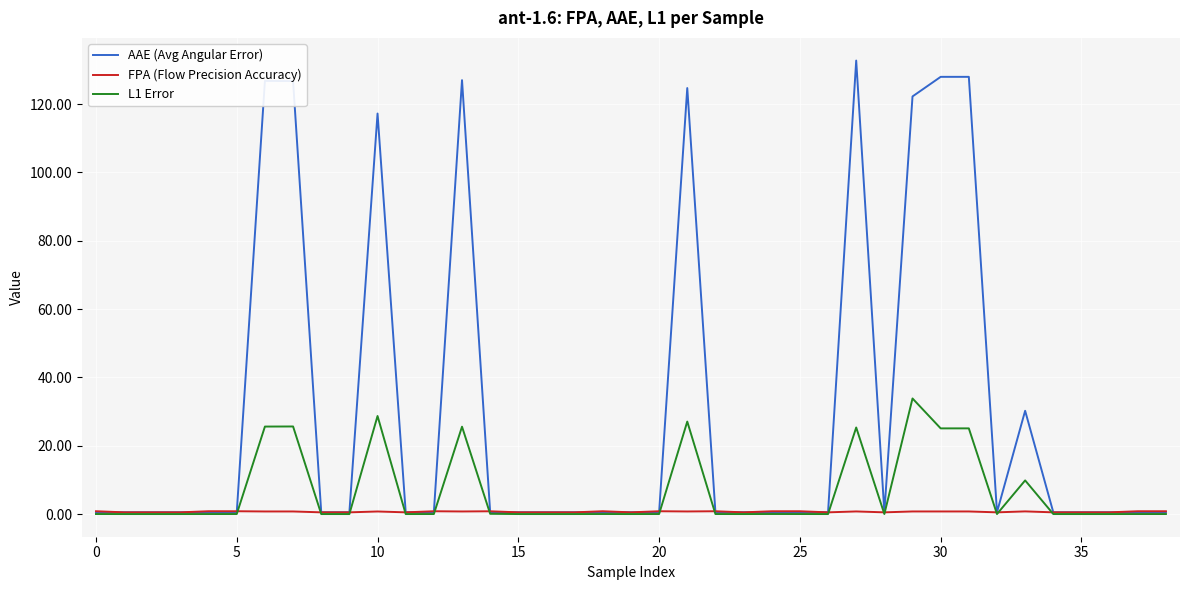

Which series has the largest range (max minus min)?

AAE (Avg Angular Error)